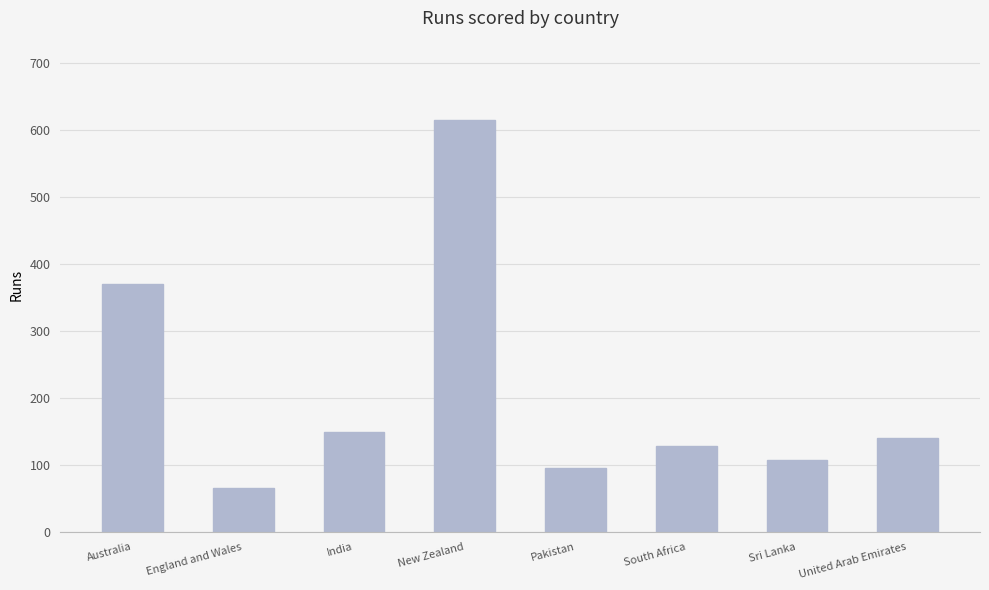

The chart shows a value of 95 at Pakistan. True or false?

True